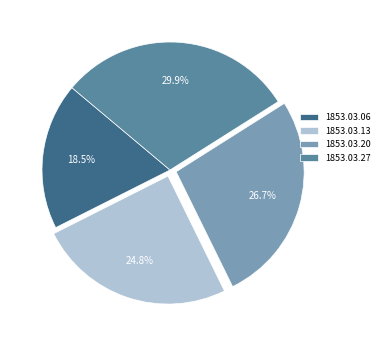

How much of the chart is everything except 1853.03.13?

75.2%